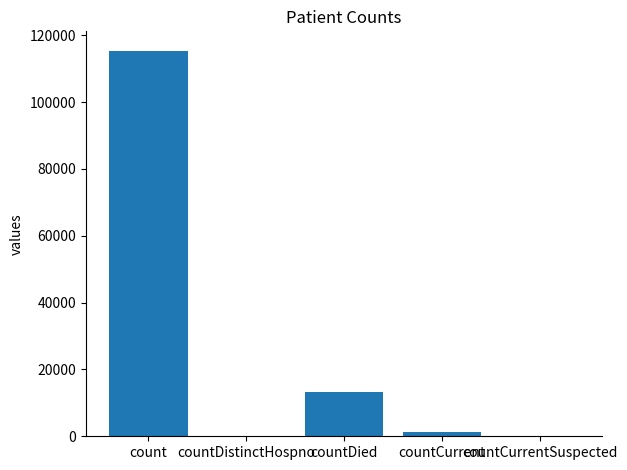

Reading left to right, extract all data points from this chart.

115379	0	13343	1383	0